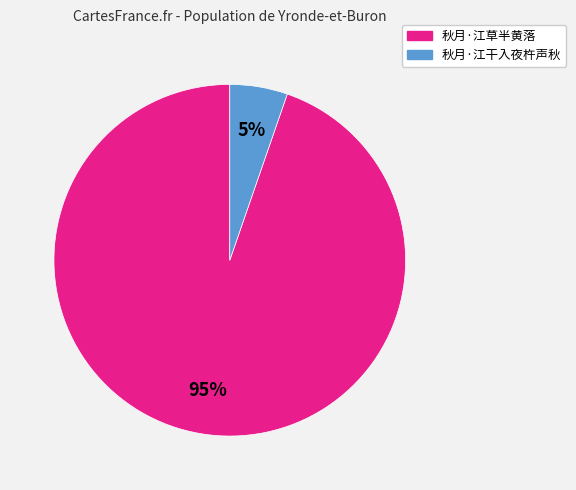

Rank the categories by value from highest to lowest.

秋月·江草半黄落, 秋月·江干入夜杵声秋